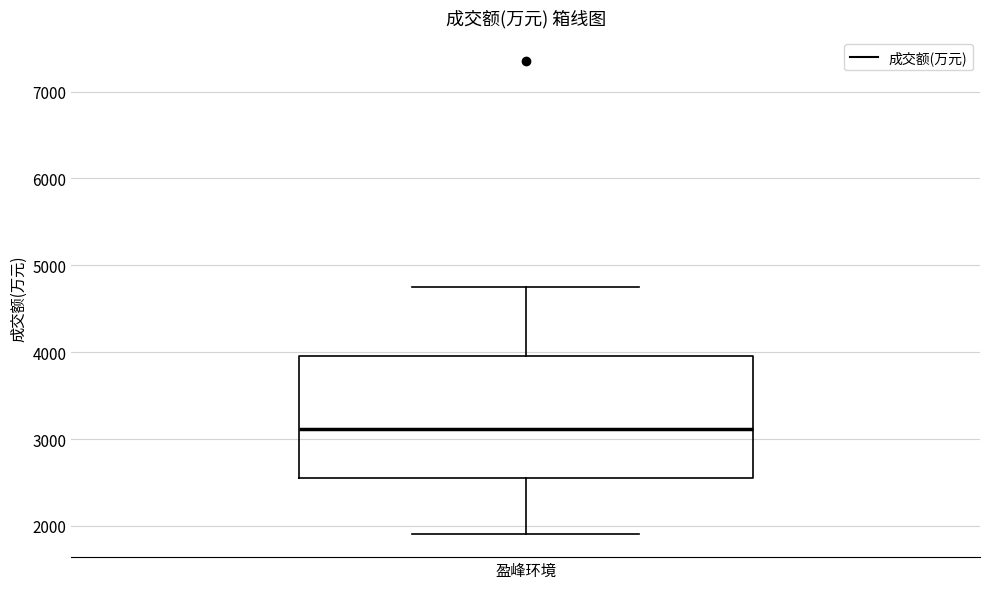

Where does the upper whisker of the box for 盈峰环境 end on the y-axis? The values are not printed on the chart, so give them approximately, as read against the axis.

4800